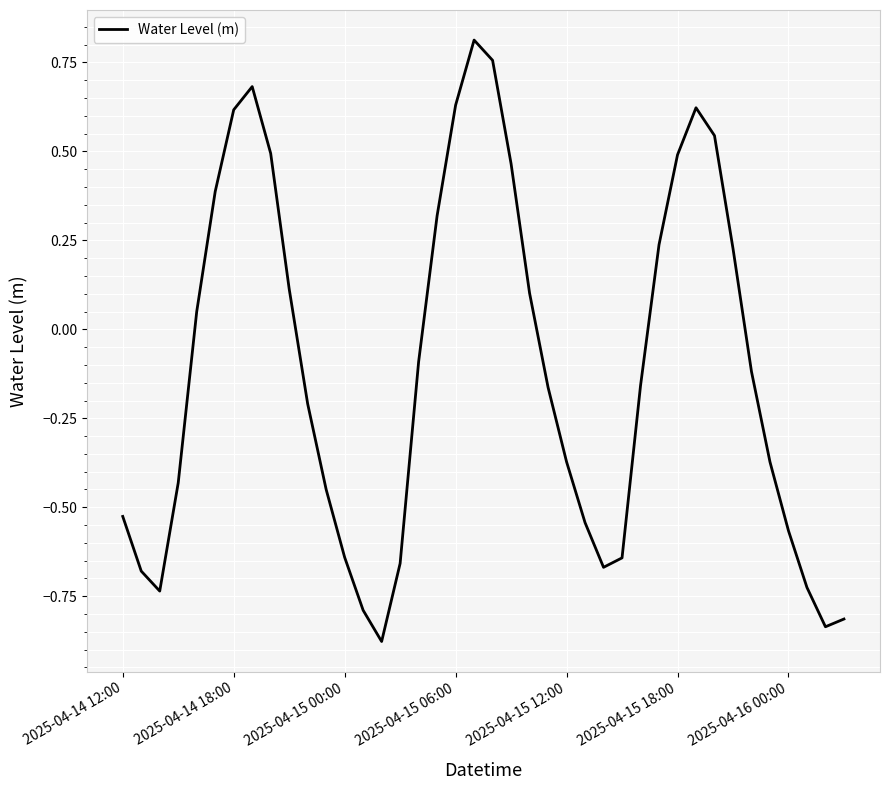

What is the difference between the maximum and minimum values?

1.7